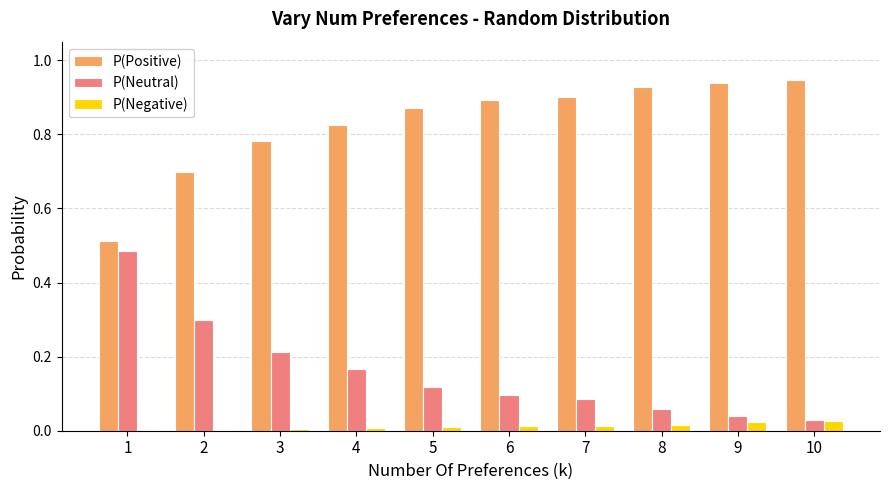

Are the bars grouped side by side (vs. stacked)?

Yes